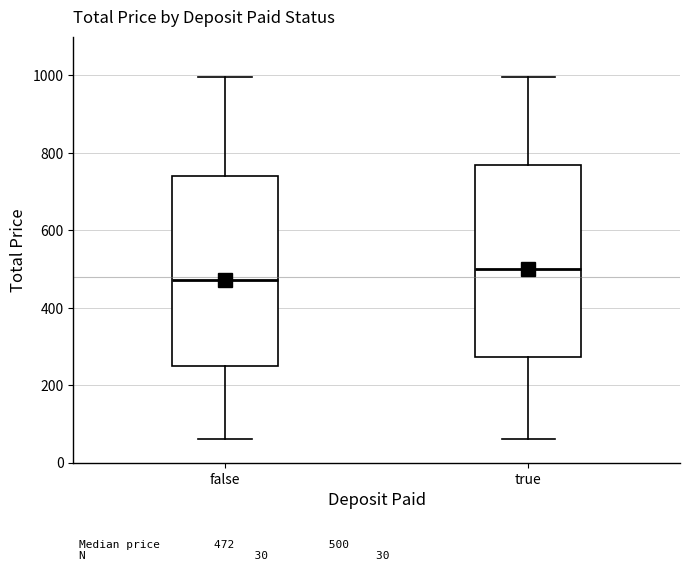

Which box's median line is the highest?

true